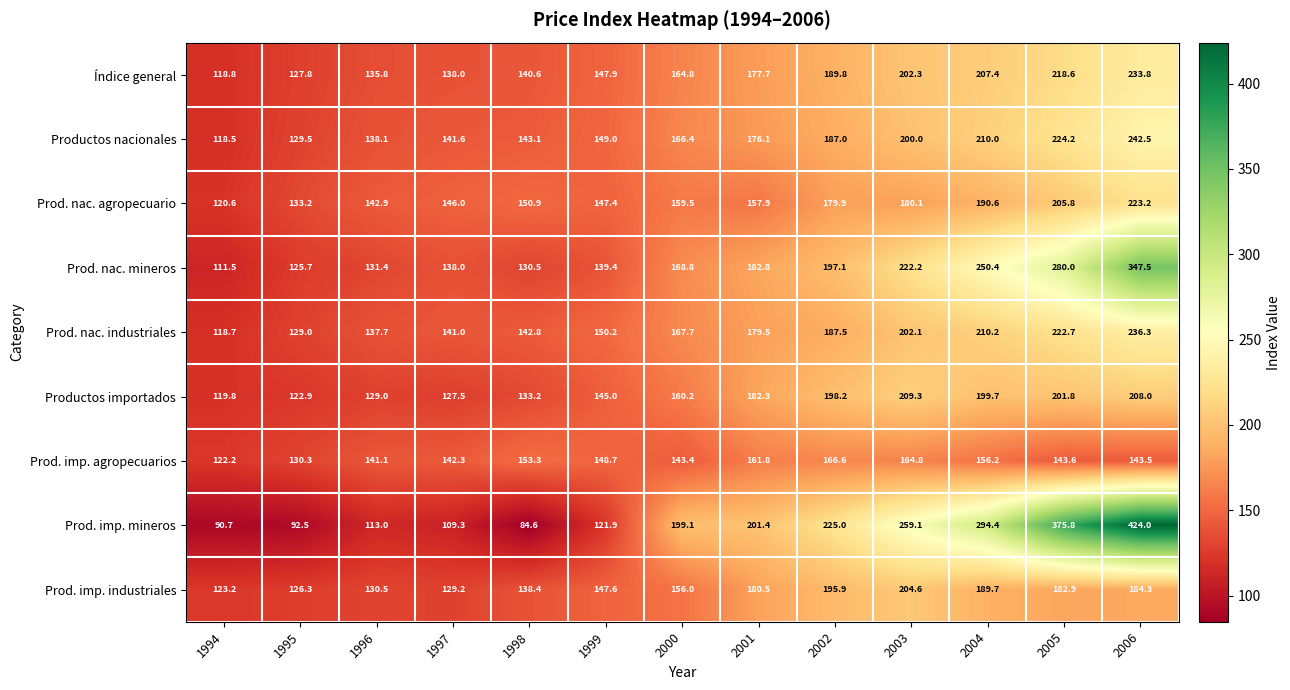

What is the difference between the maximum and second lowest values in the Índice general series?

106.0